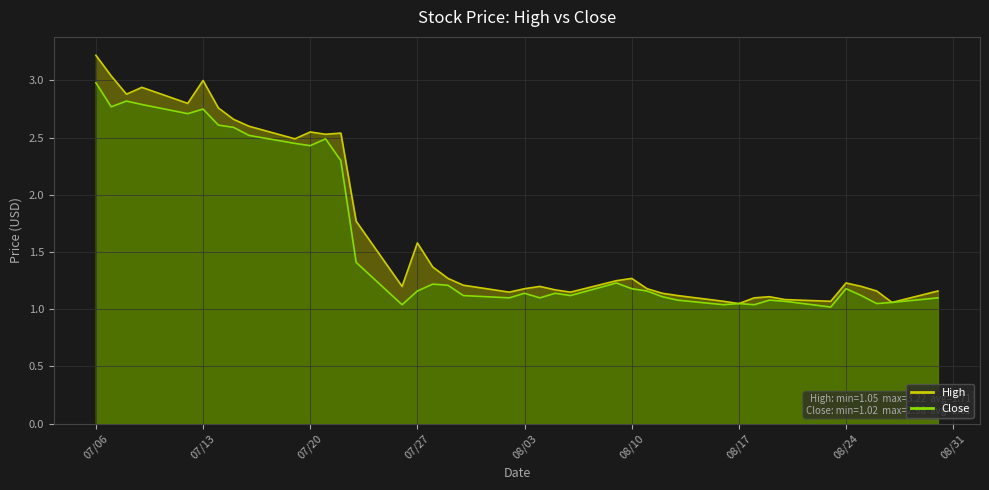

Between 08/17/2021 and 08/11/2021, which series saw the biggest shift?

High